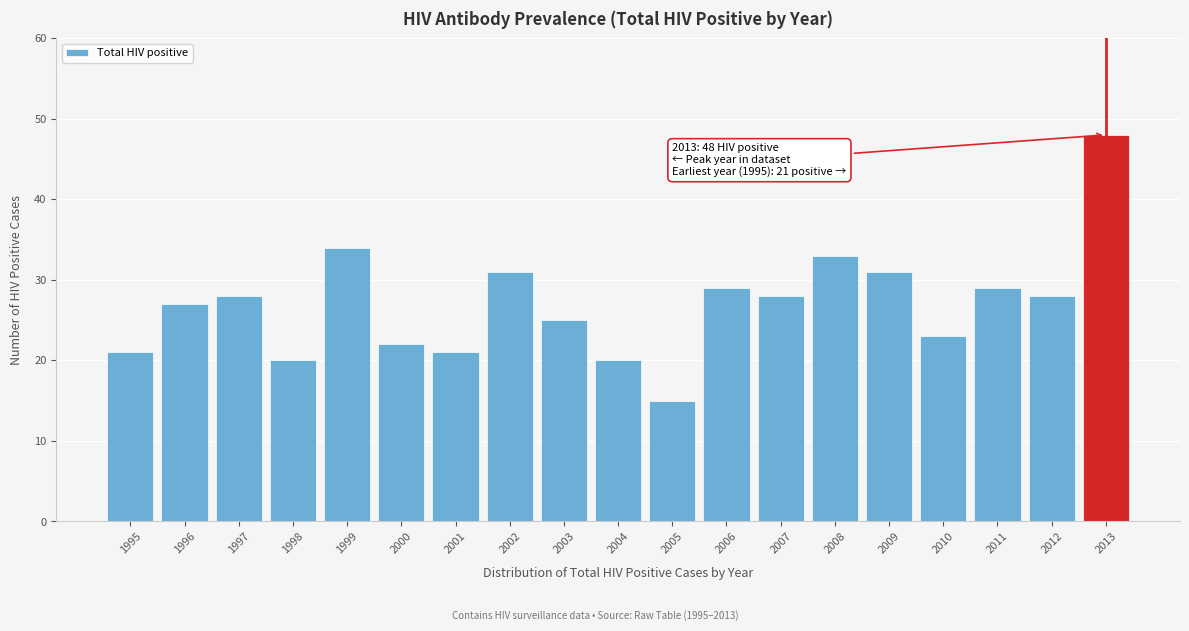

Reading left to right, transcribe all the data shown in this chart.

21	27	28	20	34	22	21	31	25	20	15	29	28	33	31	23	29	28	48